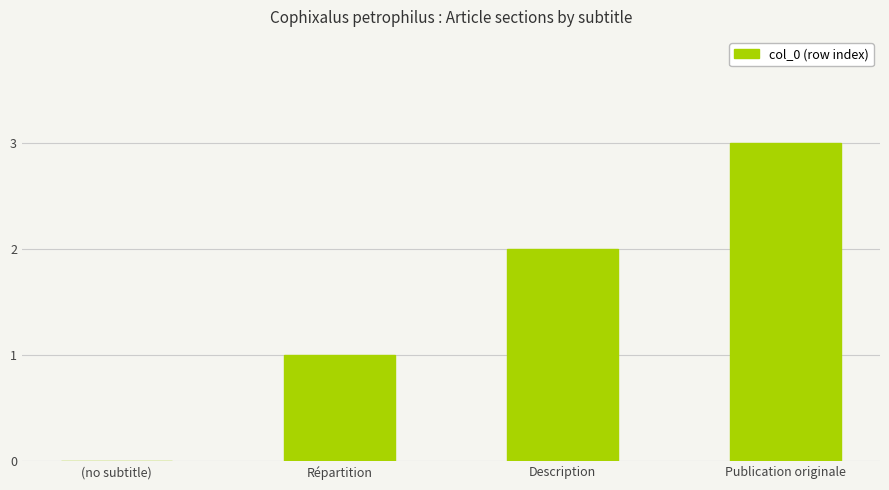

Reading left to right, transcribe all the data shown in this chart.

(no subtitle)=0	Répartition=1	Description=2	Publication originale=3